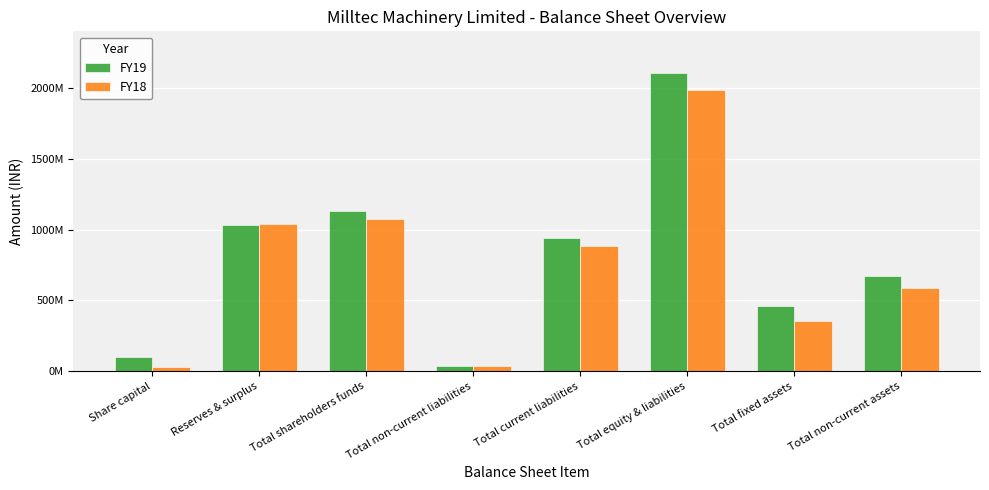

What is the greatest value displayed?

2108890000